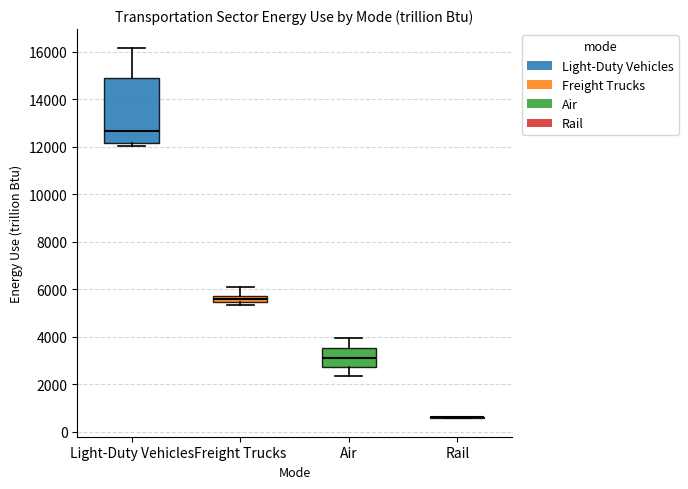

Where does the lower whisker of the box for Air end on the y-axis? The values are not printed on the chart, so give them approximately, as read against the axis.

2400